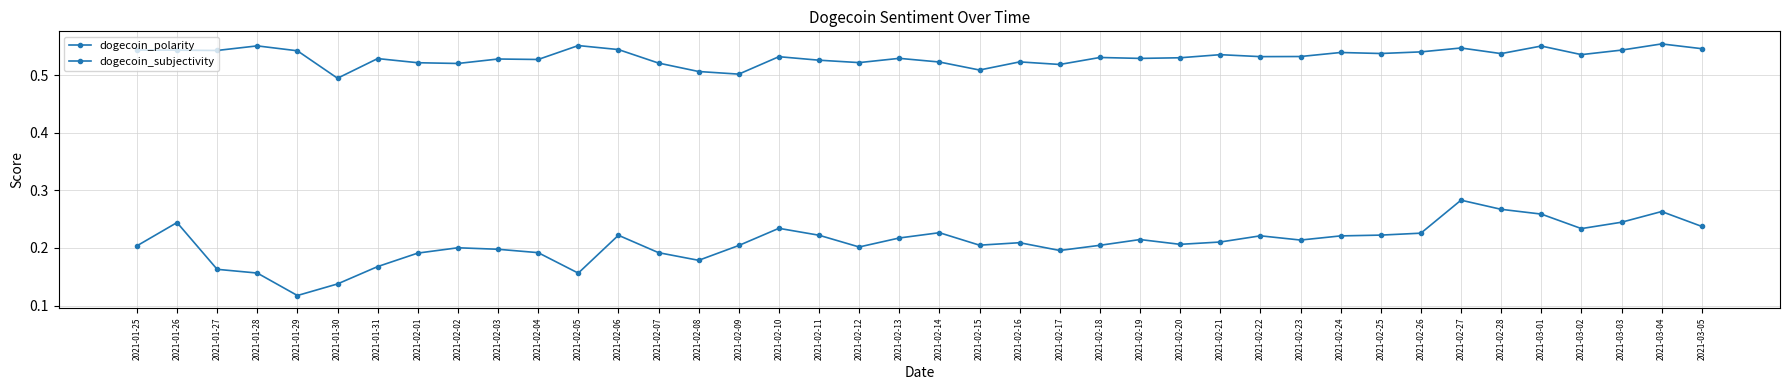

Count the number of categories in the chart.

40